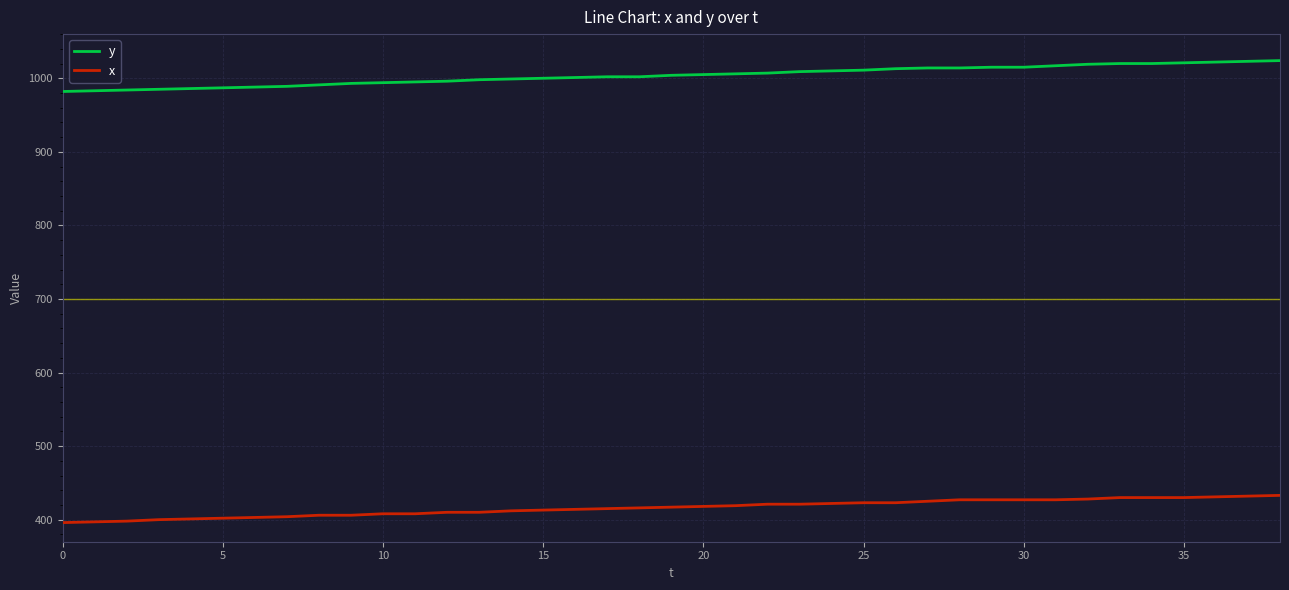

True or false: x and y cross at least once.

False